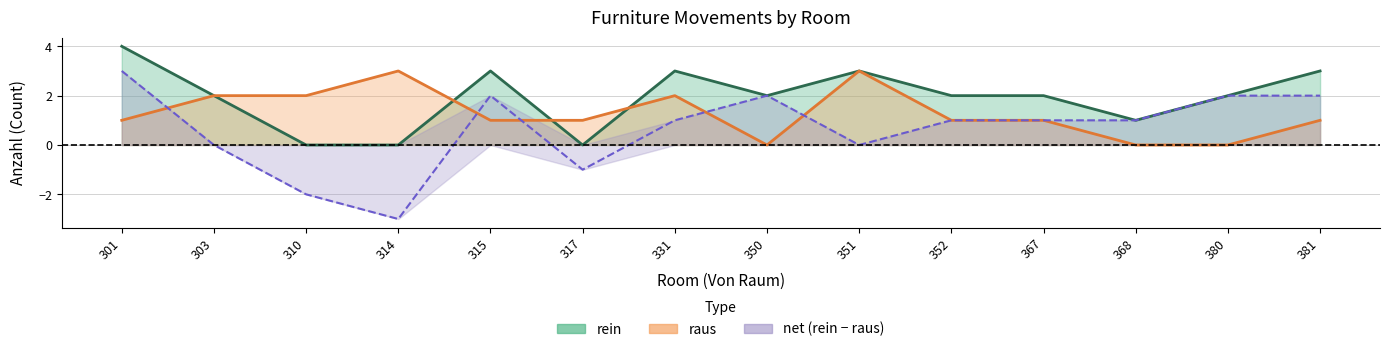

What is the maximum value for rein?

4